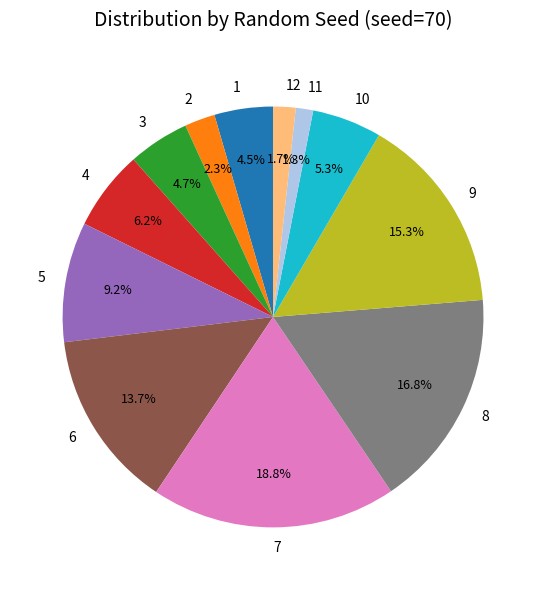

How many slices are in this pie chart?

12